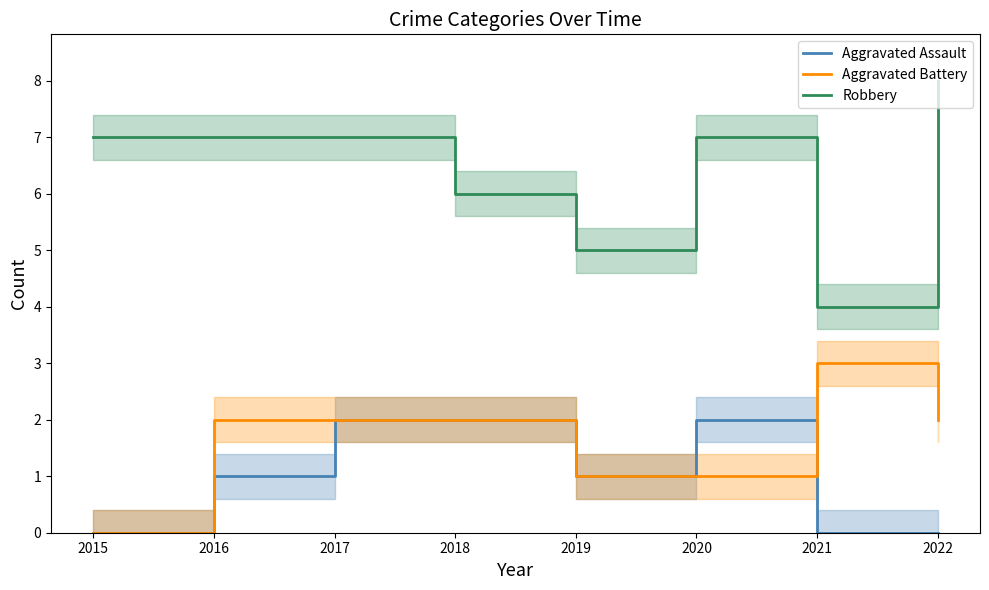

At which category is the sum across all series the highest?

2017